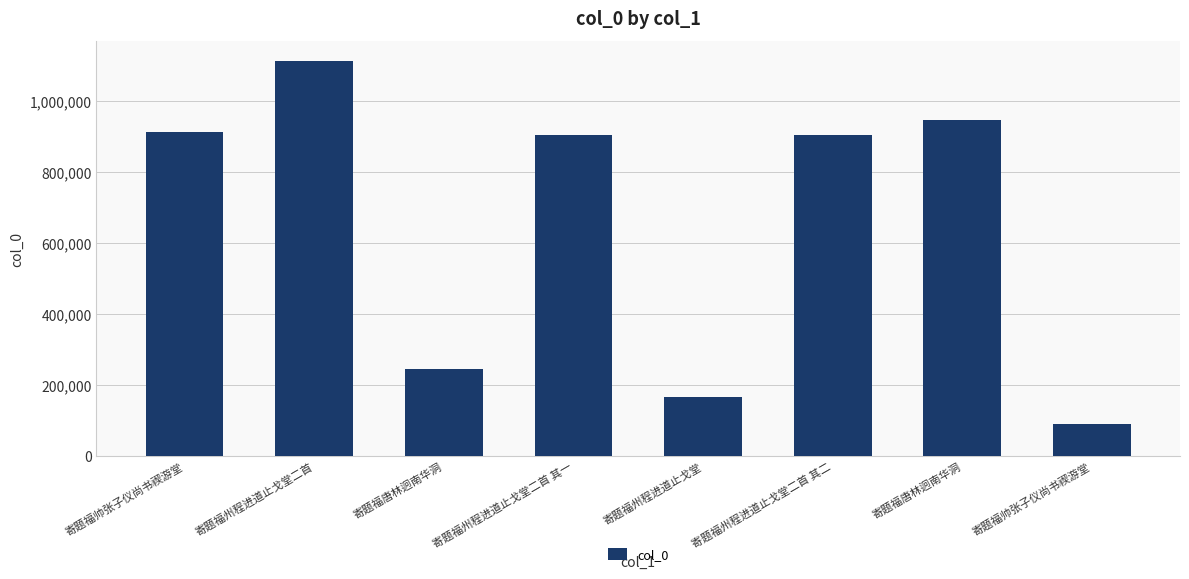

How many bars are there in total?

8